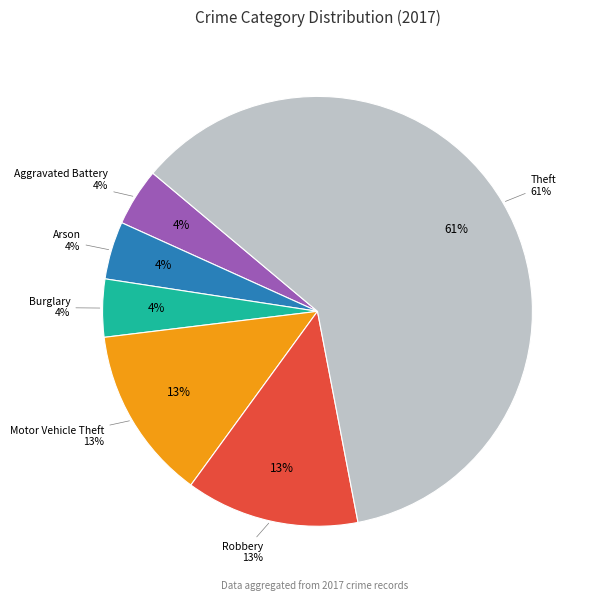

What percentage is the Arson slice, to the nearest percent?

4%